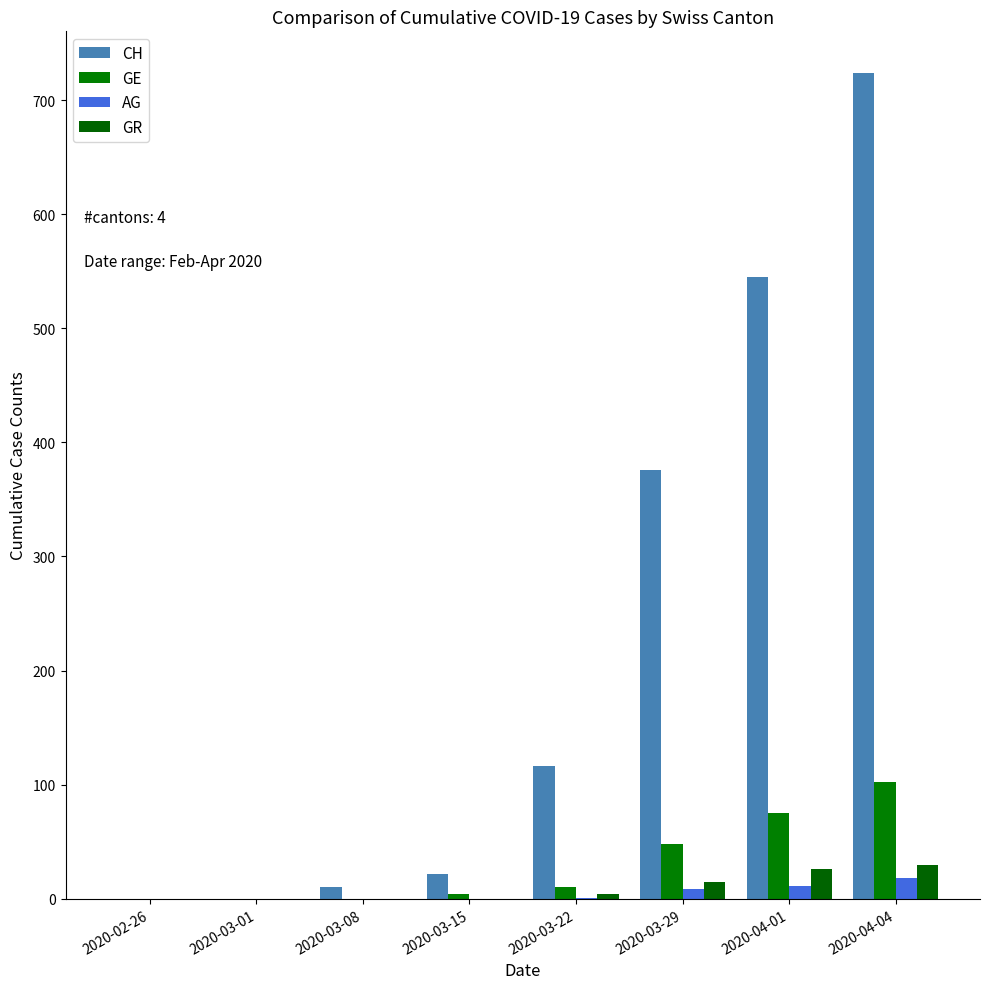

Count the number of categories in the chart.

8